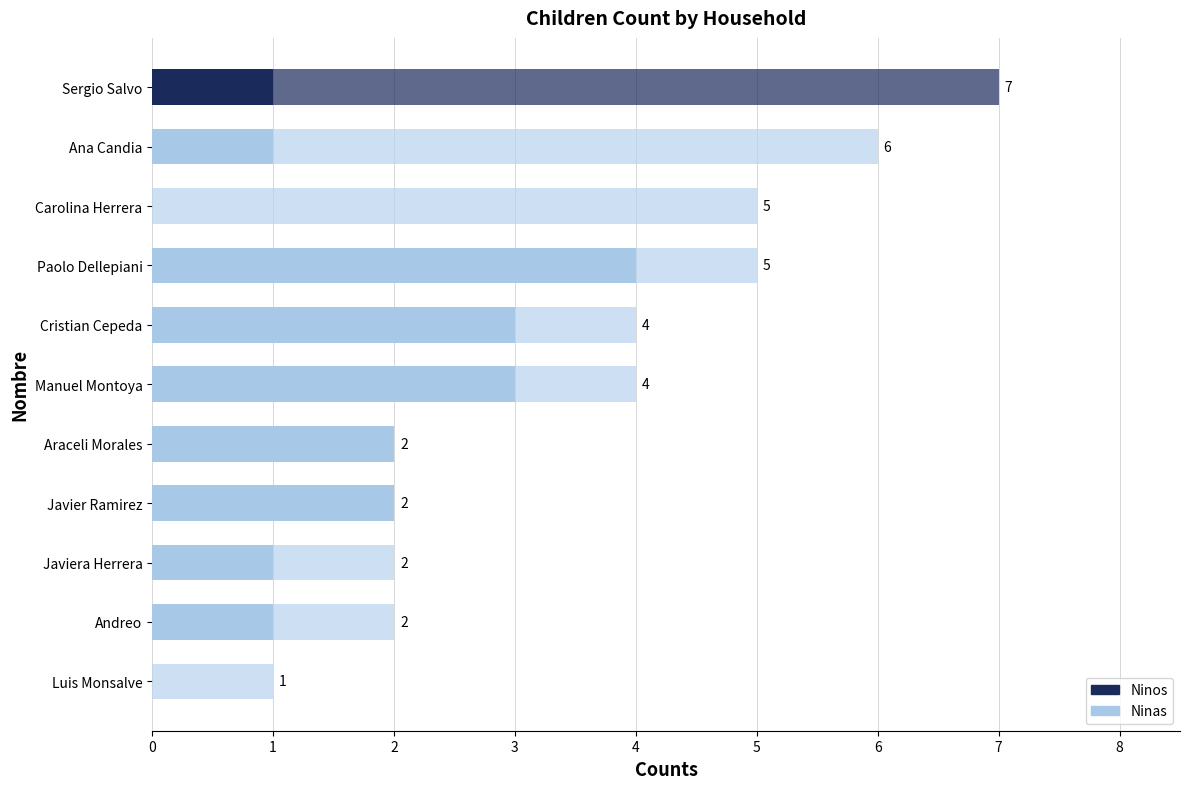

Count the number of categories in the chart.

11